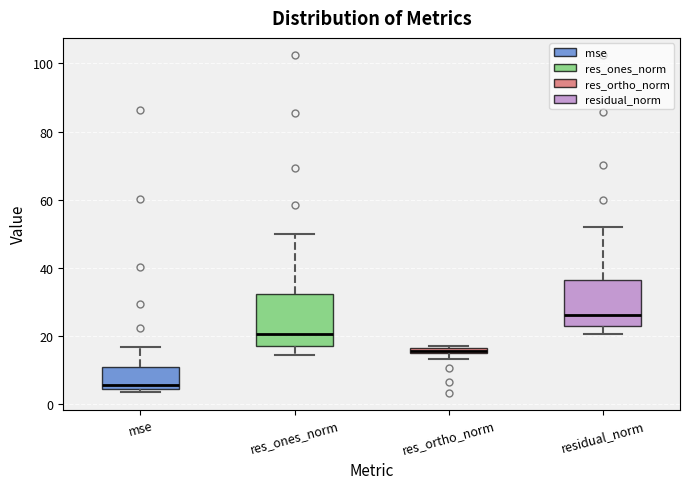

Where is the upper edge of the box for res_ortho_norm on the y-axis? The values are not printed on the chart, so give them approximately, as read against the axis.

16